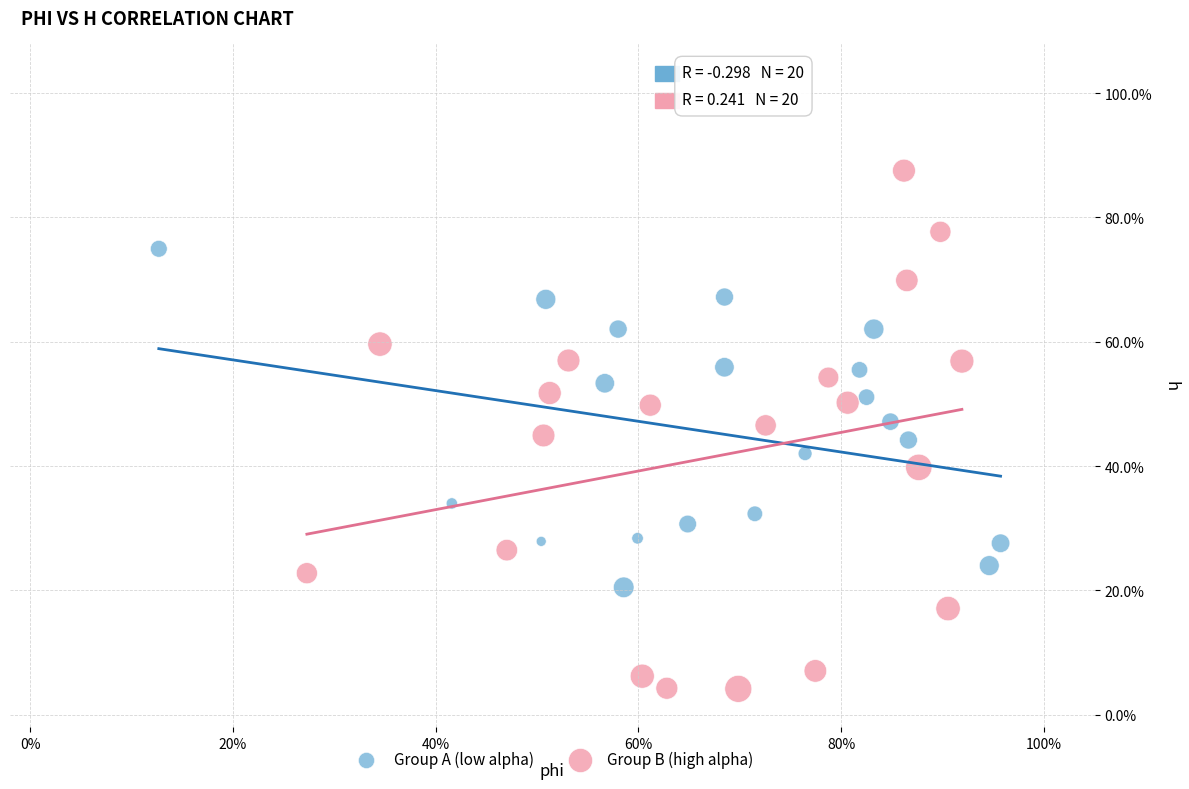

Which series has the largest Y range (max minus min)?

Group B (high alpha)